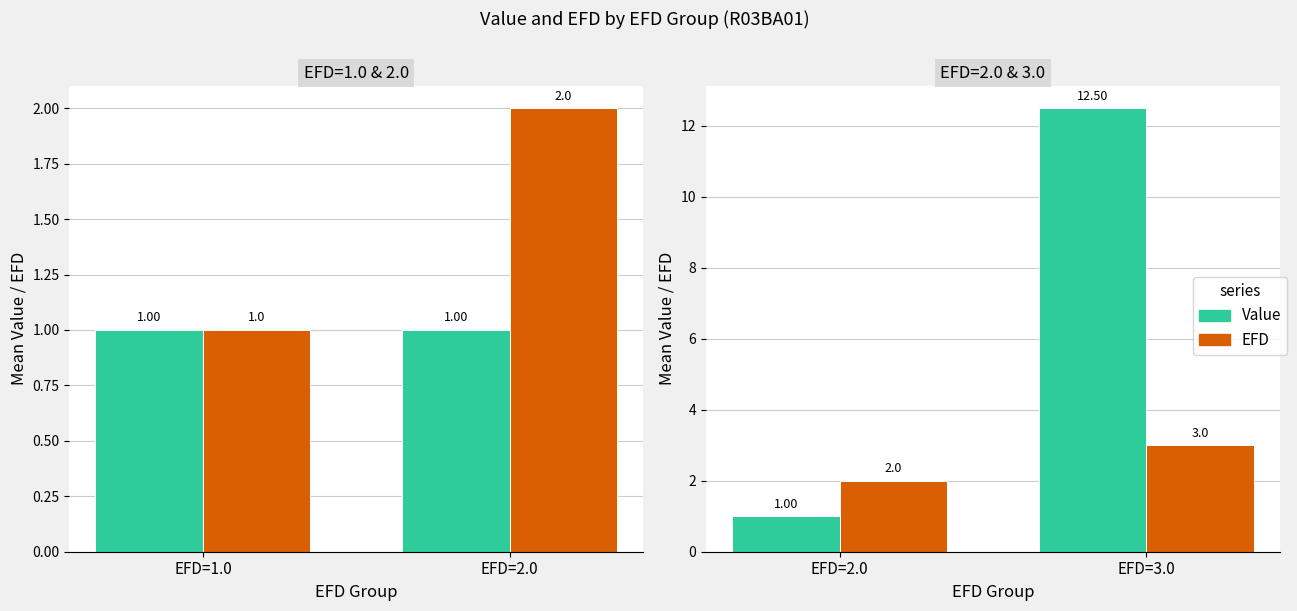

At EFD=2.0, list the series in order from largest to smallest.

EFD, Value